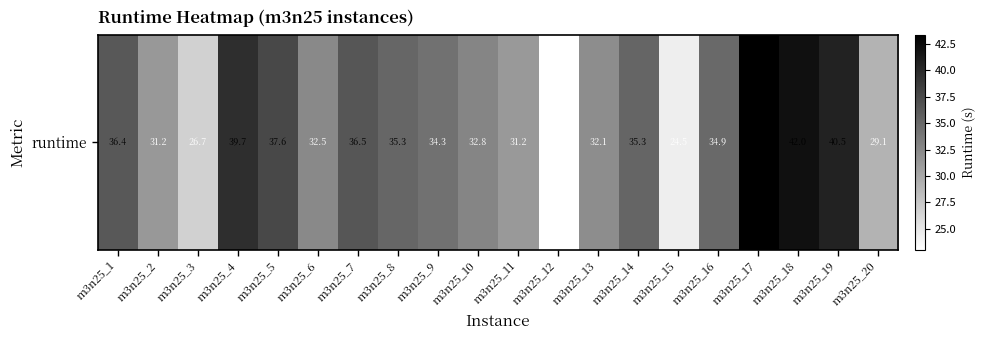

Reading right to left, list all the values displayed in this chart.

29.1	40.5	42.0	43.4	34.9	24.5	35.3	32.1	23.0	31.2	32.8	34.3	35.3	36.5	32.5	37.6	39.7	26.7	31.2	36.4